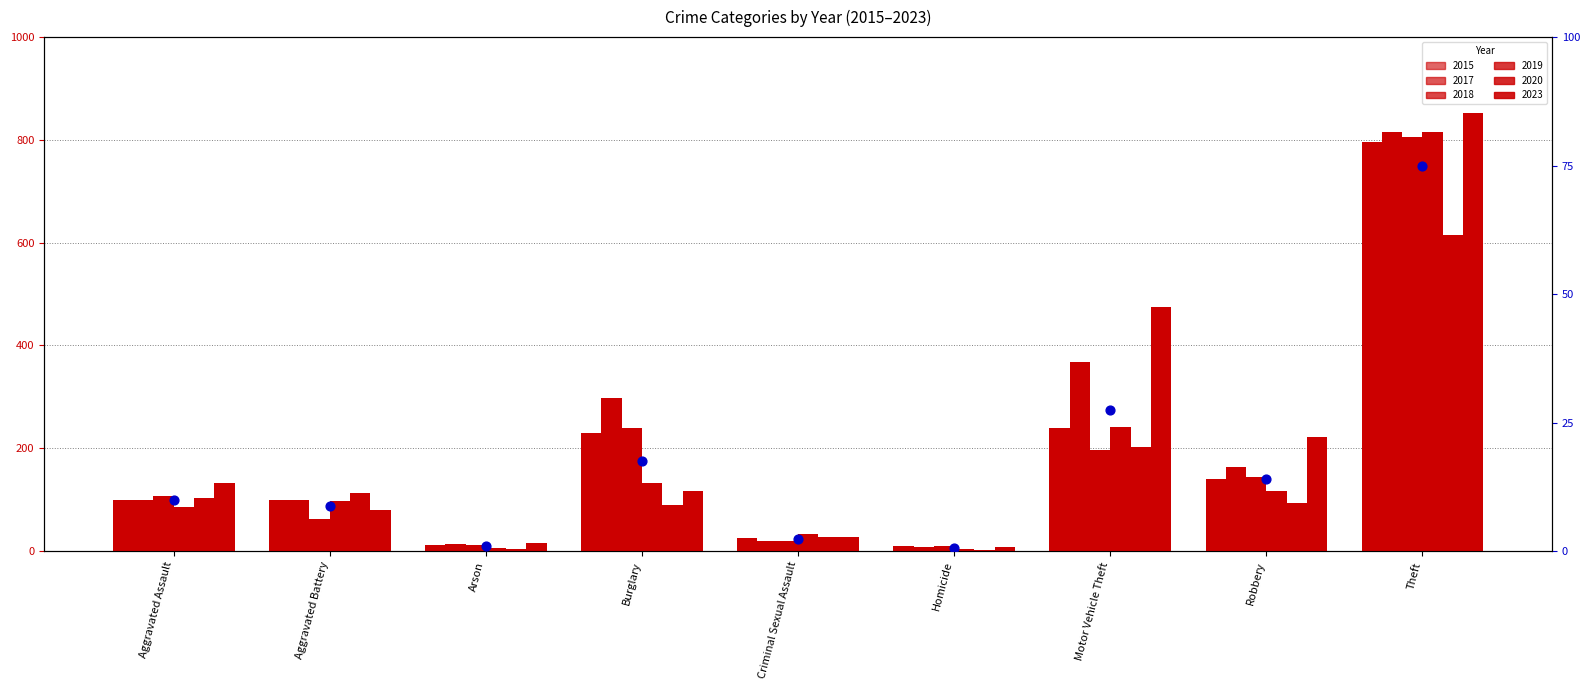

What is the change in value from Aggravated Battery to Burglary?

+8.8